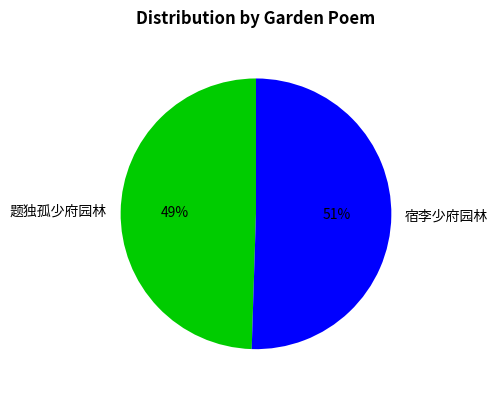

Is the sum of 宿李少府园林 and 题独孤少府园林 greater than half?

Yes